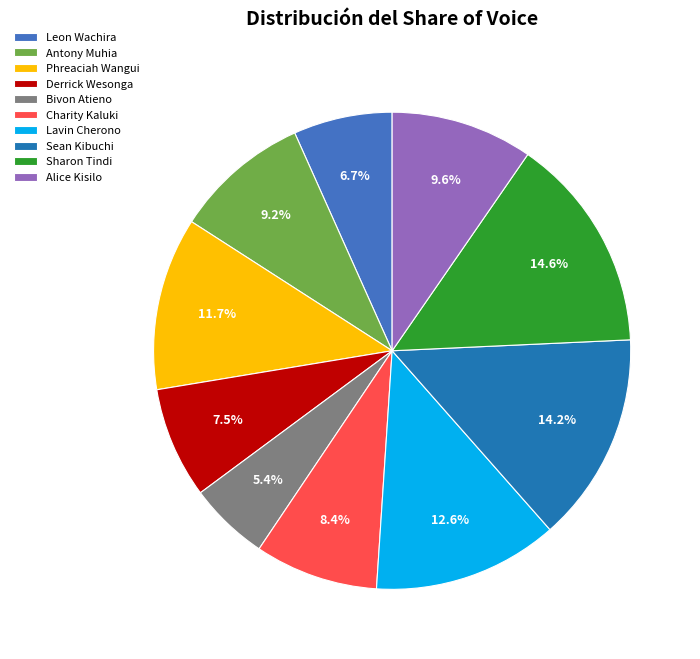

What portion of the pie excludes Sharon Tindi?

85.4%